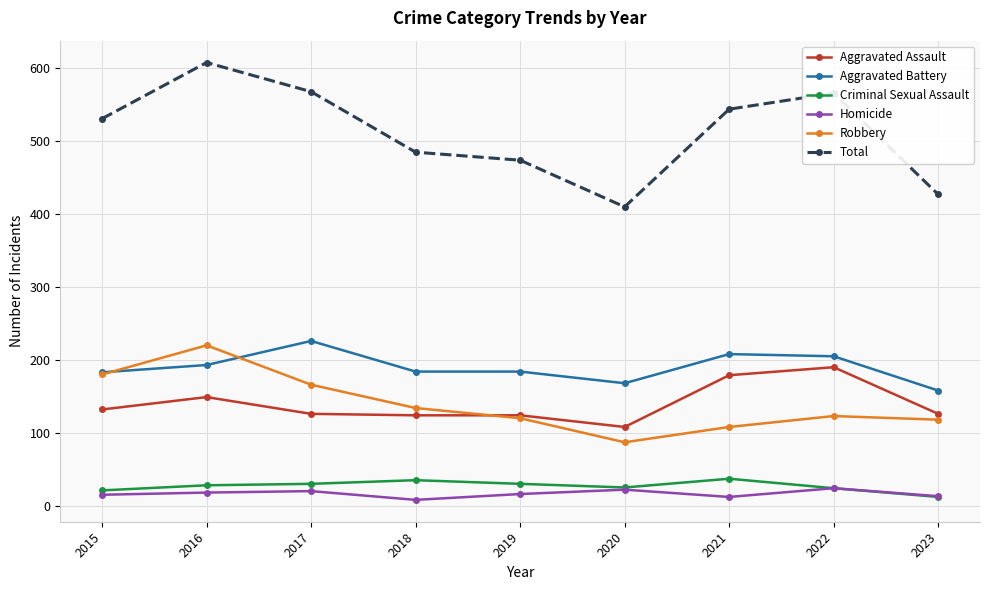

What is the difference between the highest and lowest values at 2021?

532